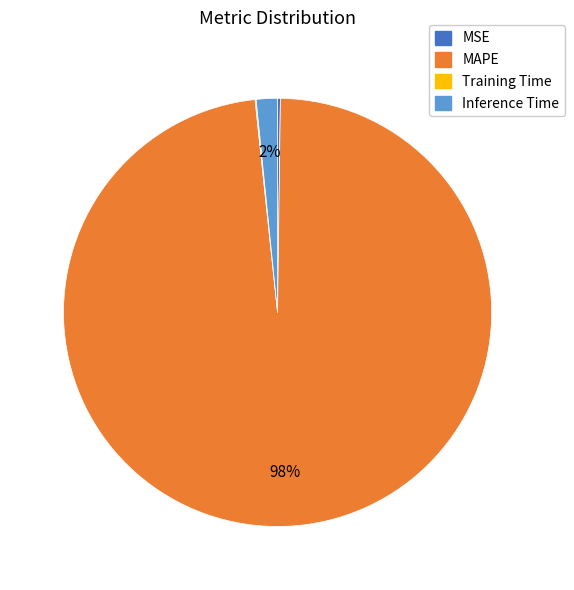

Does any single category account for the majority?

Yes